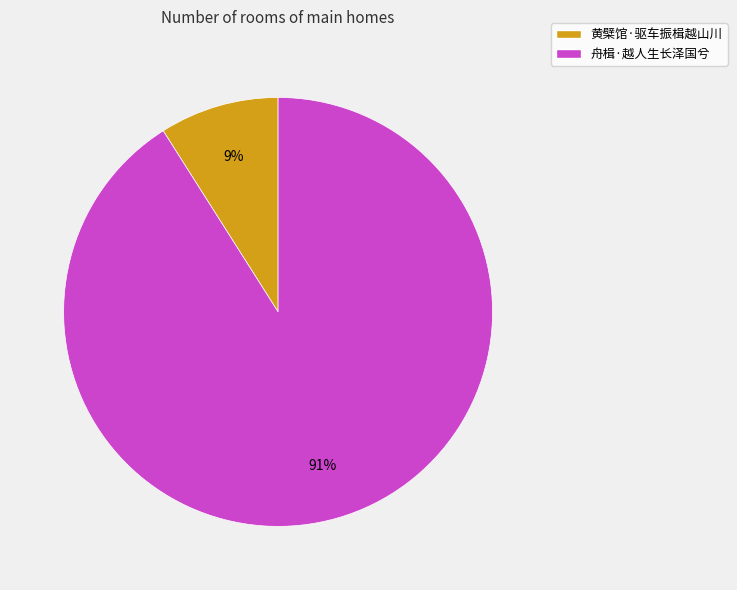

What is the largest slice in the pie chart?

舟楫·越人生长泽国兮